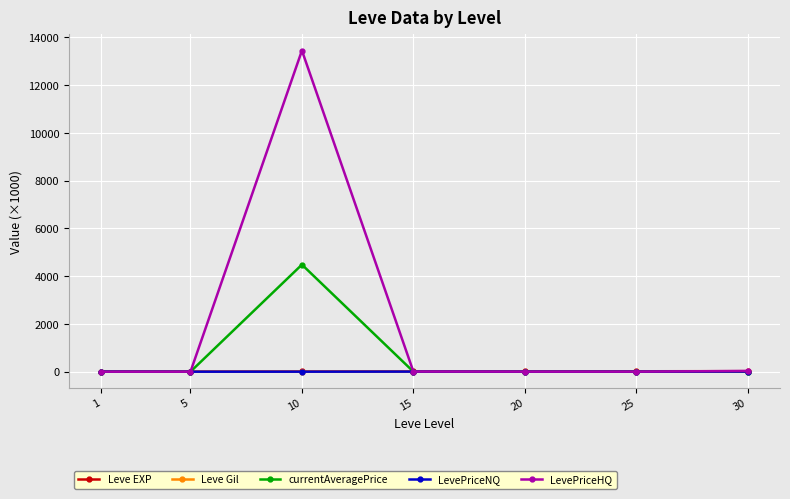

Does the chart display data point markers on the line(s)?

Yes